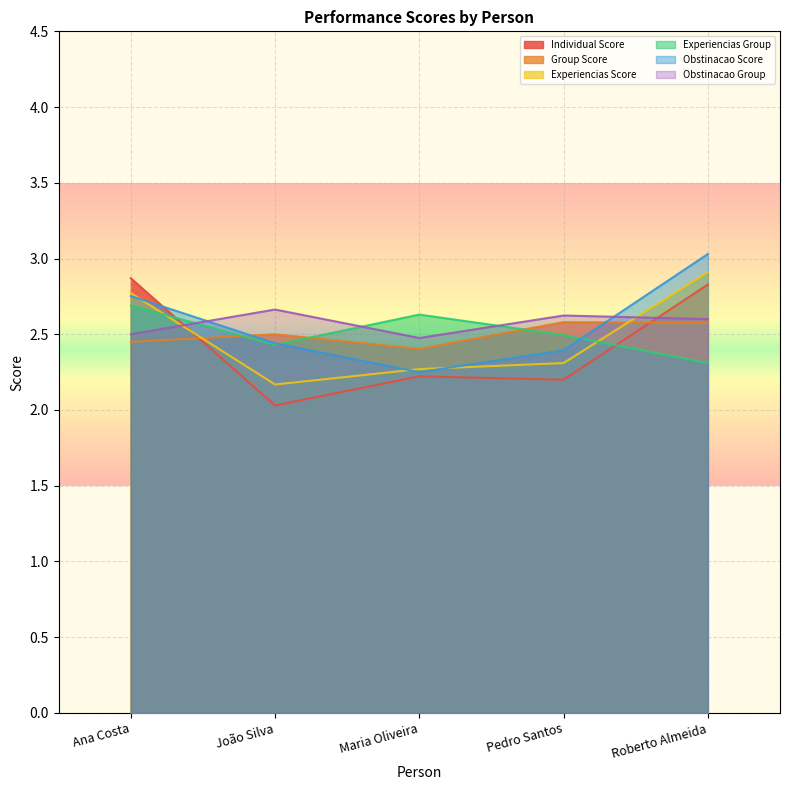

What position from the right is João Silva?

4